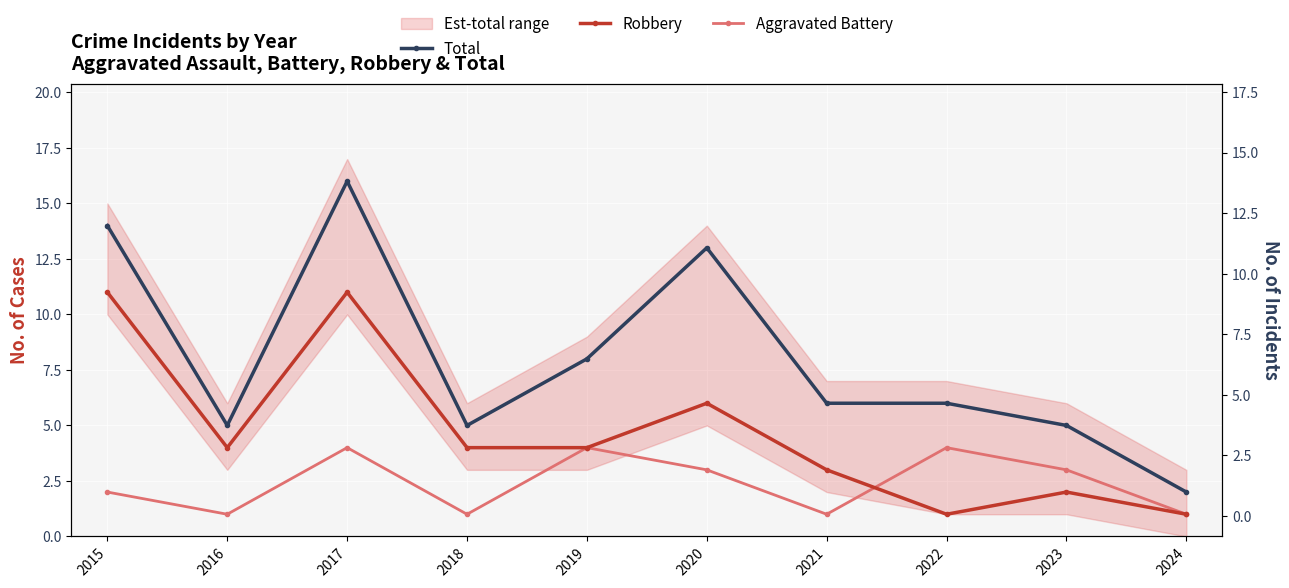

At which category is the sum across all series the highest?

2017